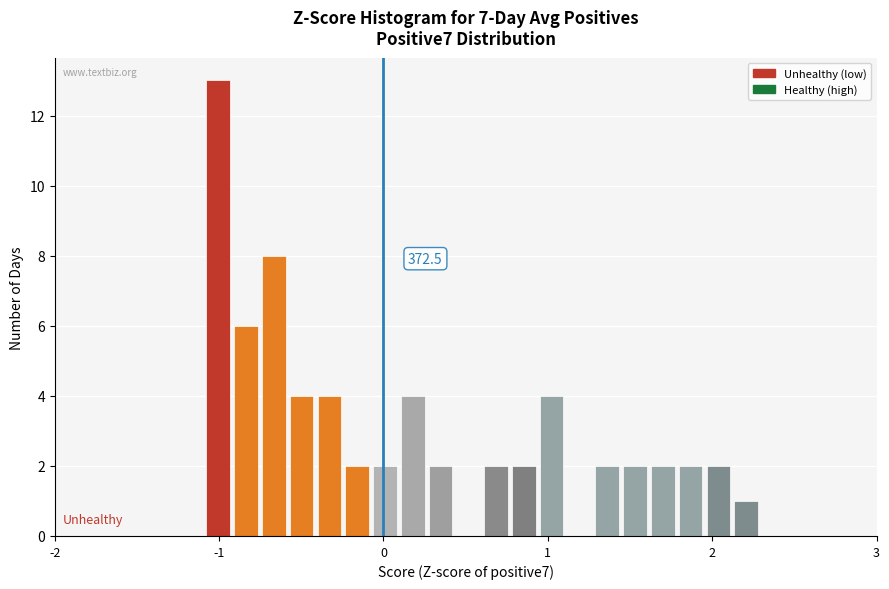

Around what value on the x-axis is the tallest bar? Give the approximate position of its centre, as read against the axis.

-1.0